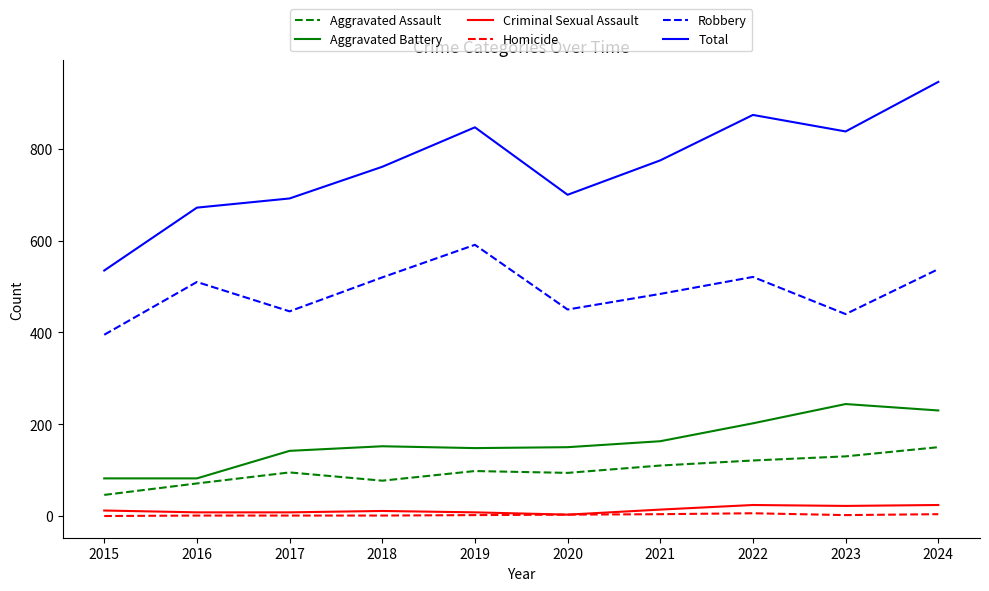

What value does the Homicide series have at 2021?

4